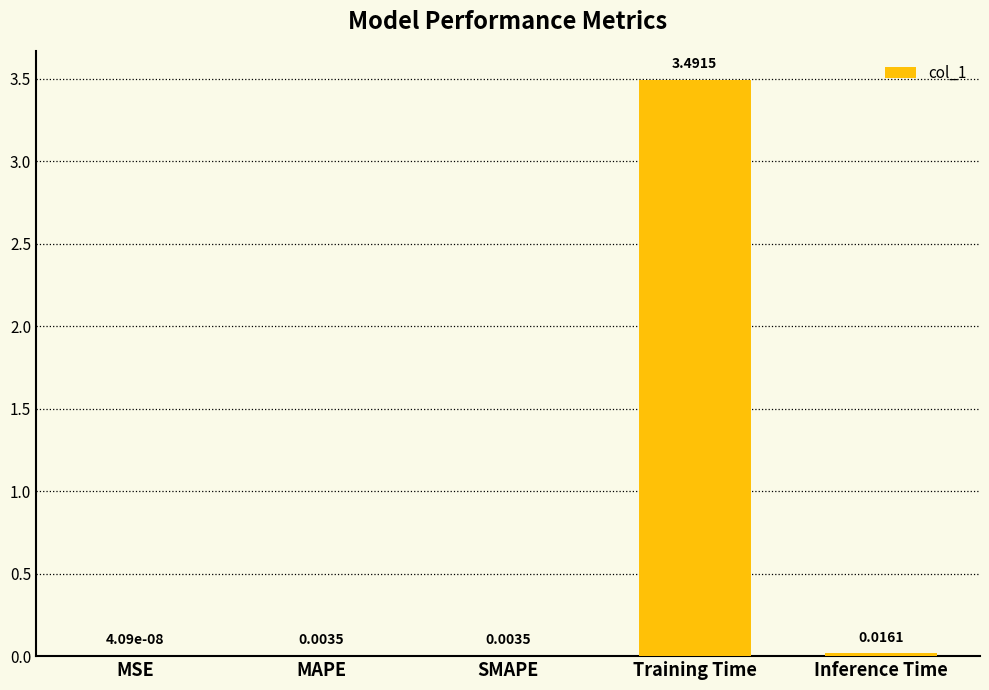

Count the number of data series in this chart.

1